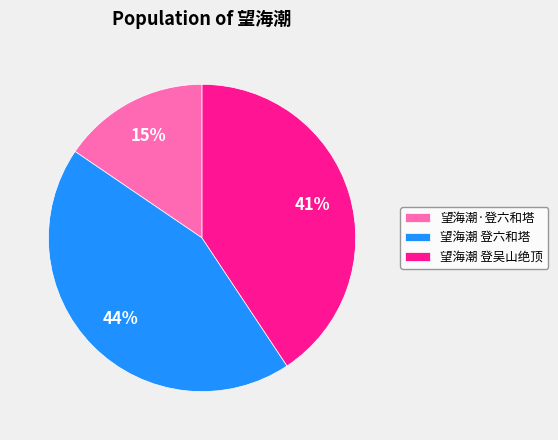

Between 望海潮 登吴山绝顶 and 望海潮·登六和塔, which is larger?

望海潮 登吴山绝顶